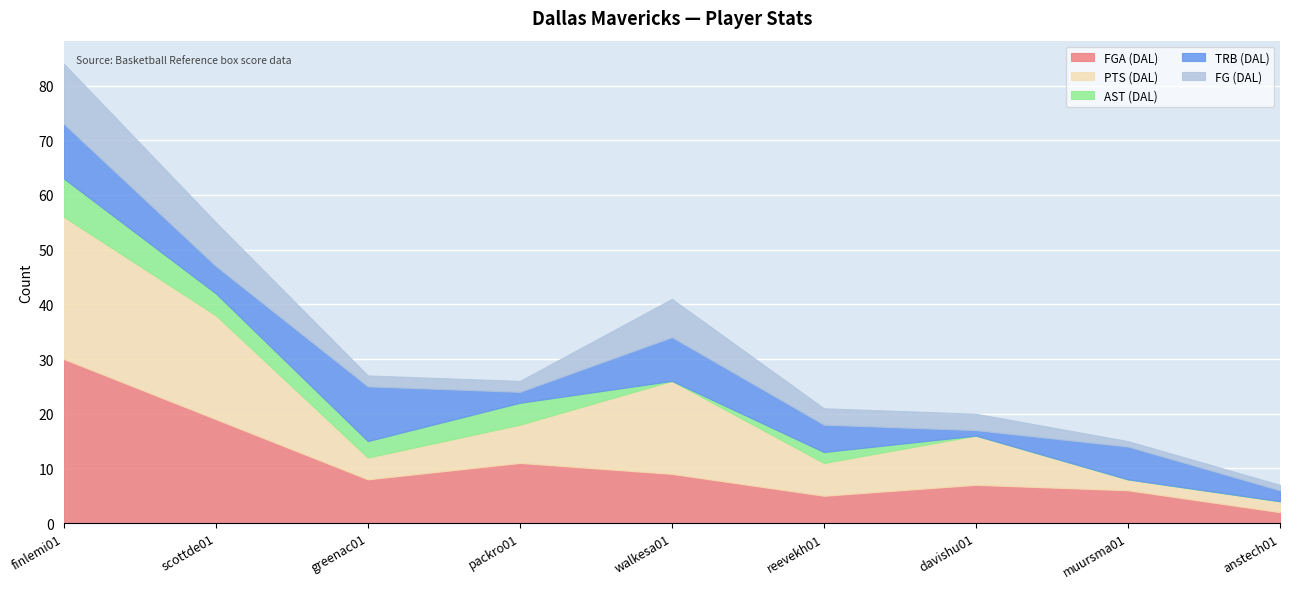

True or false: FGA (DAL) and FG (DAL) intersect in this chart.

False